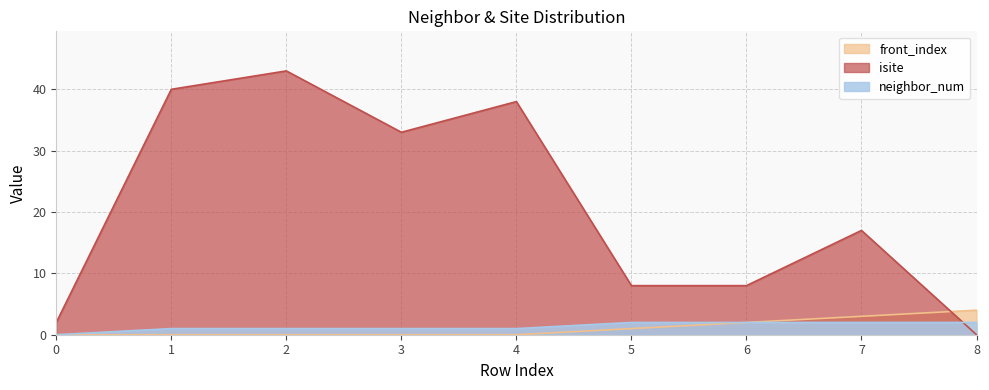

Which label corresponds to the largest value in the chart?

2